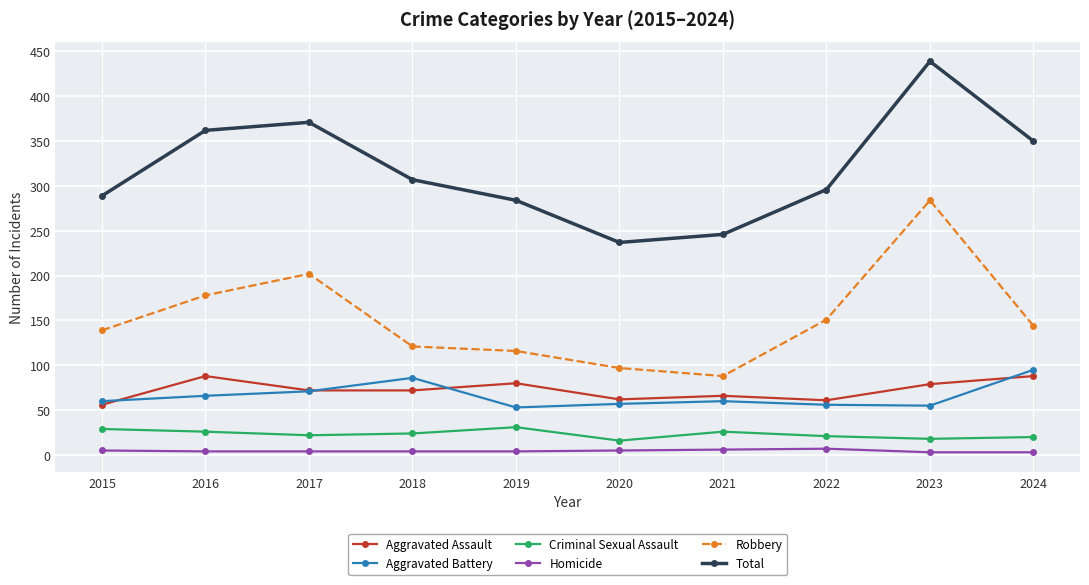

True or false: Total has a value of 449 at 2015.

False